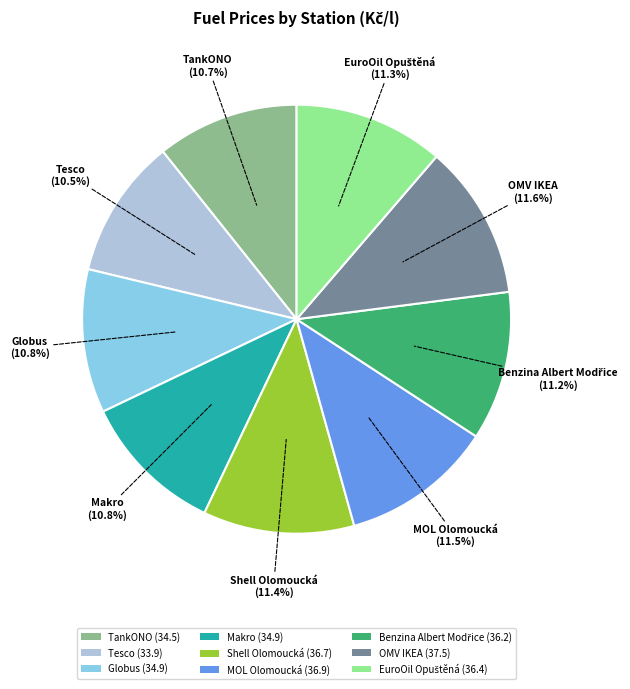

Is there a majority slice in this chart?

No